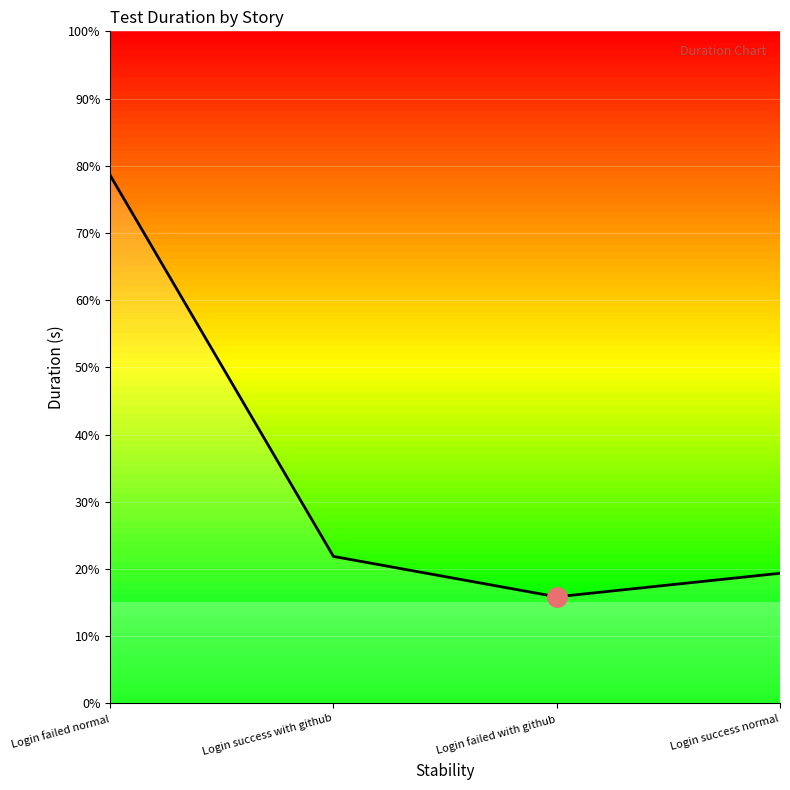

Where is the data nearest to the value 47?

Login success with github